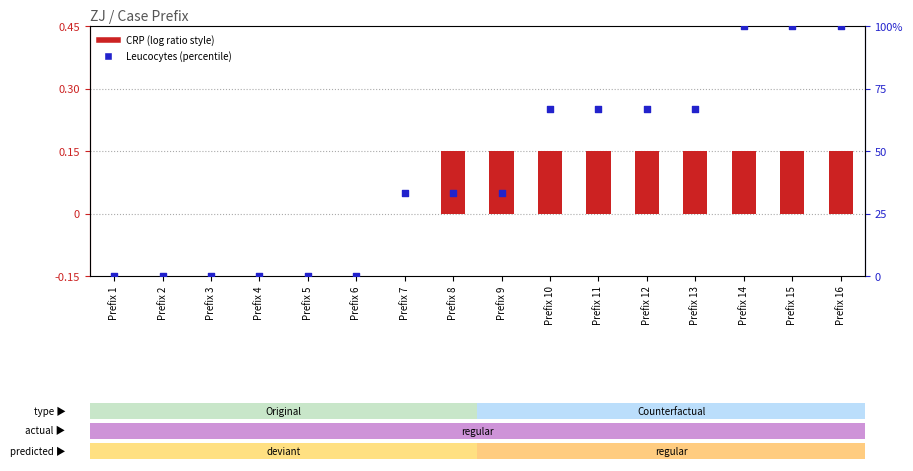

Which series has the largest total across all categories?

Leucocytes